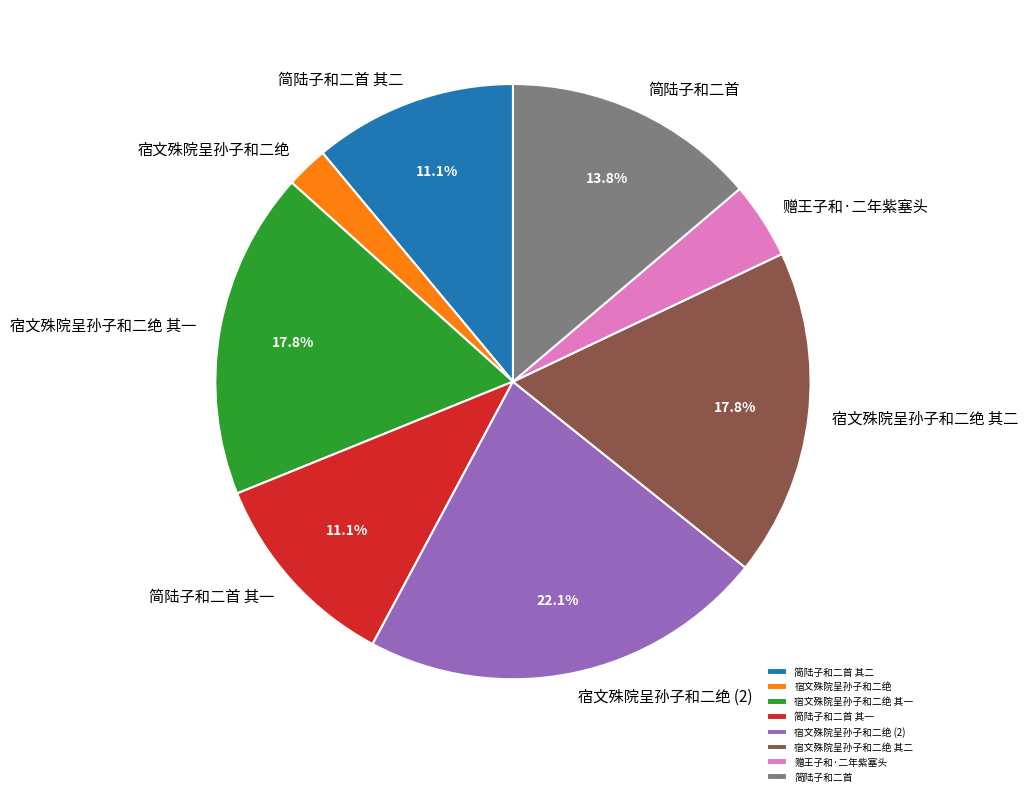

Does 简陆子和二首 其二 represent more than half of the total?

No